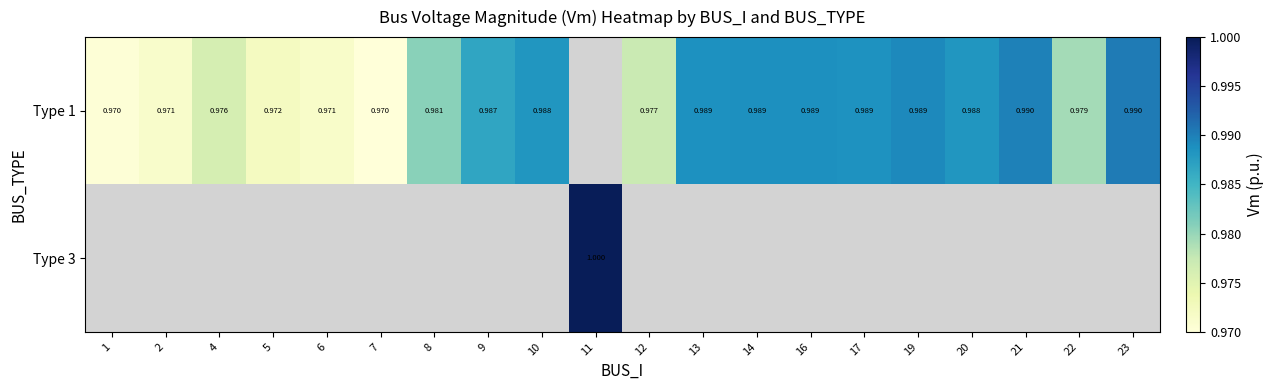

Which series has the largest range (max minus min)?

Type 1